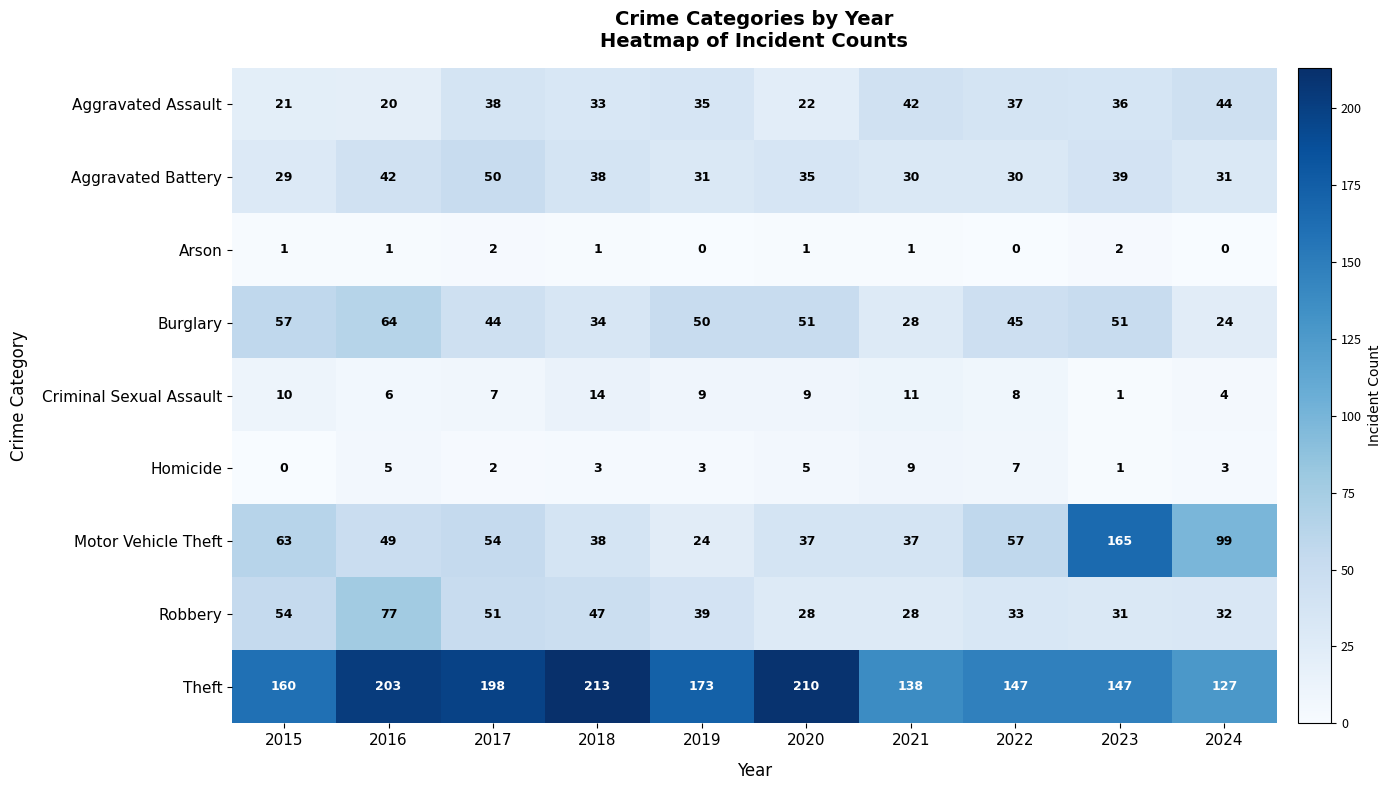

What is the maximum value shown in the chart?

213